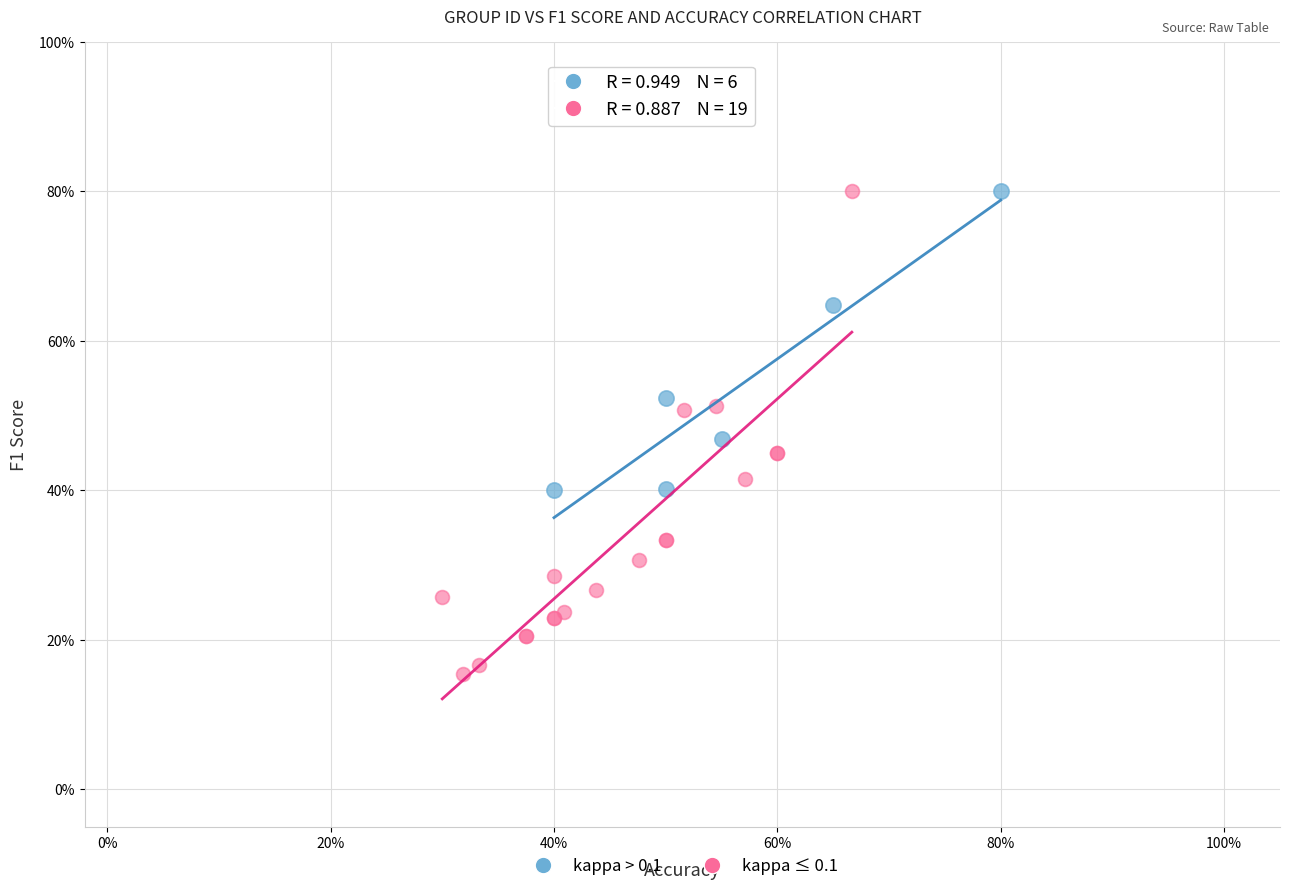

What are all the series names shown in the legend?

kappa > 0.1, kappa ≤ 0.1